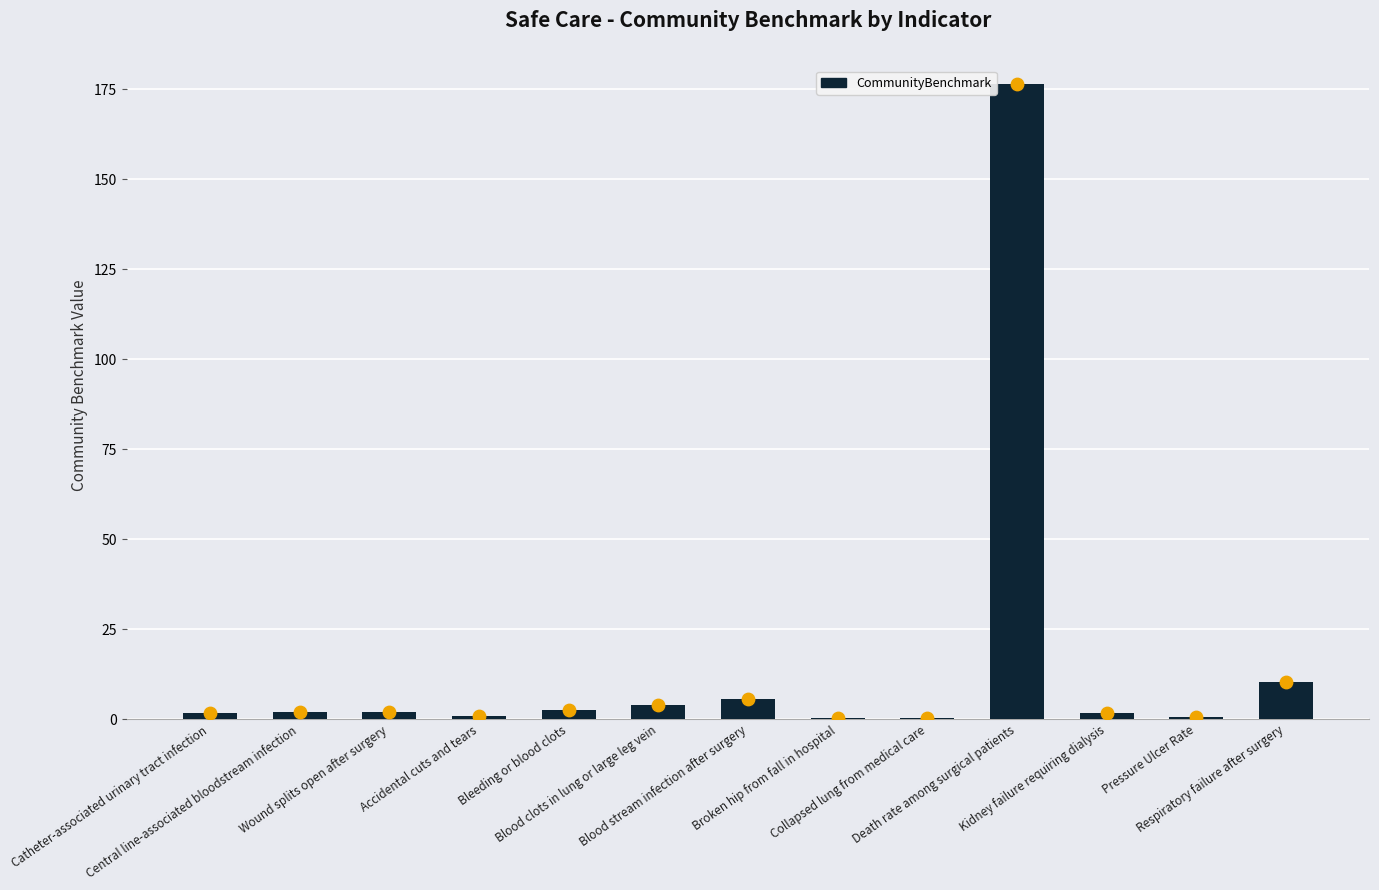

What is the ratio of the value at Central line-associated bloodstream infection to the value at Catheter-associated urinary tract infection?

1.1